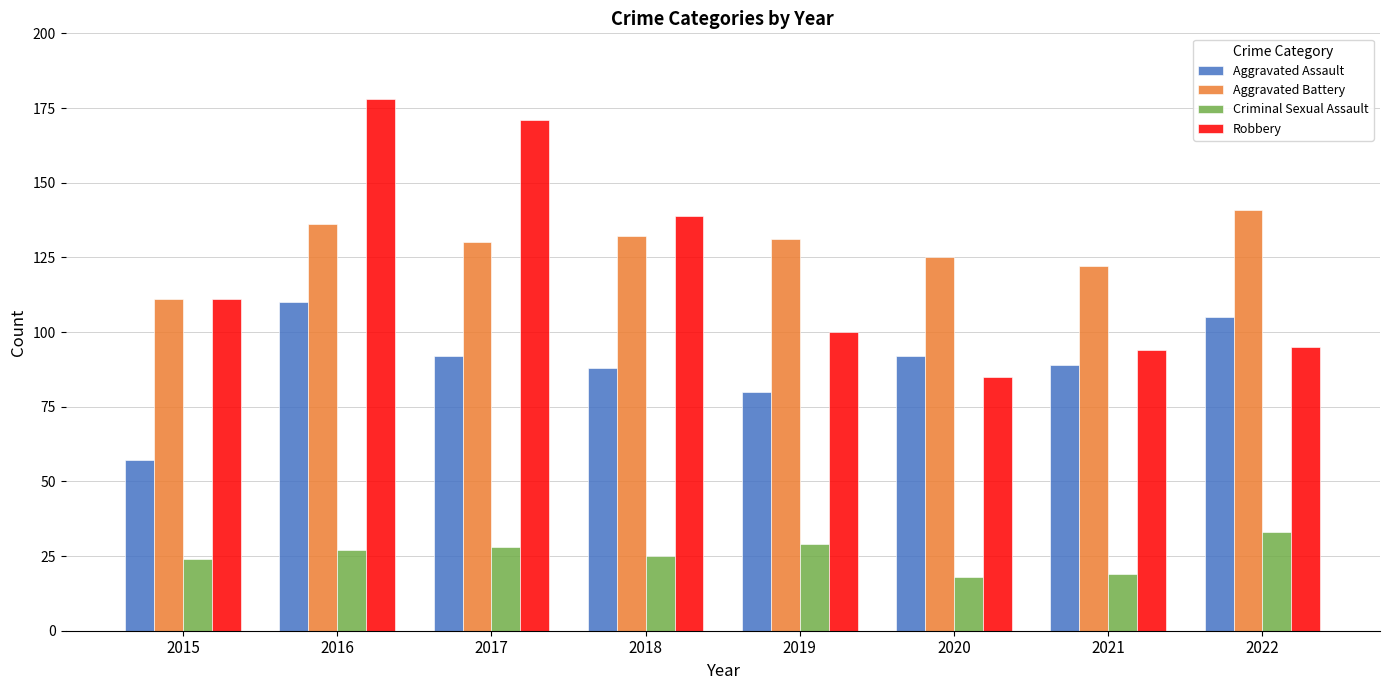

At which label does Aggravated Battery first exceed 131?

2016